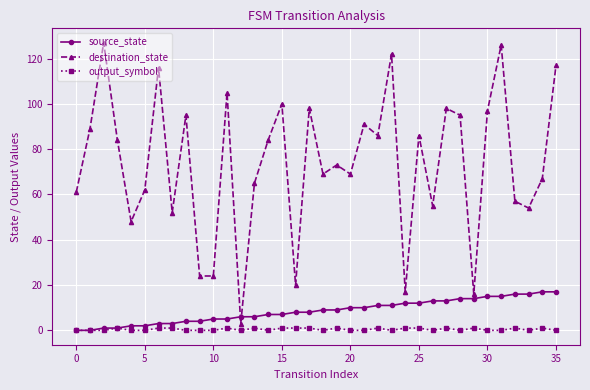

What is the value of the destination_state point at the 3rd from the left?

127